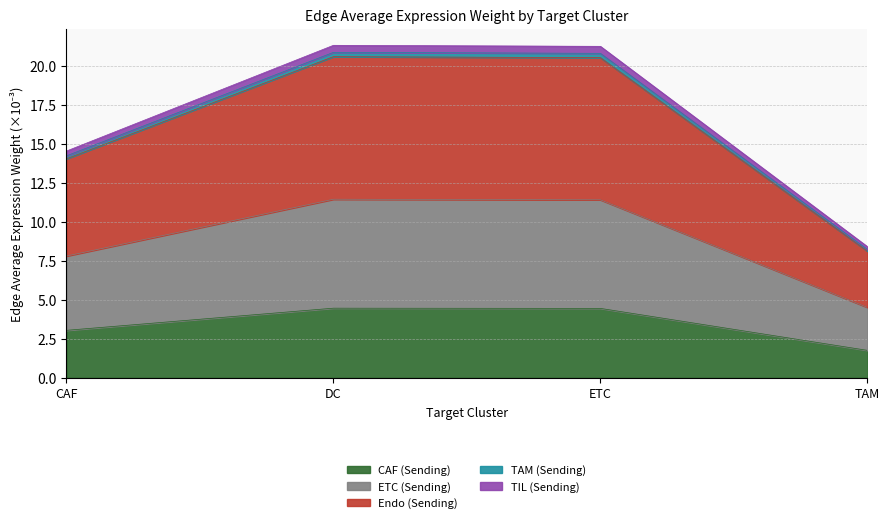

The Endo (Sending) series shows 14.0 at CAF. True or false?

True